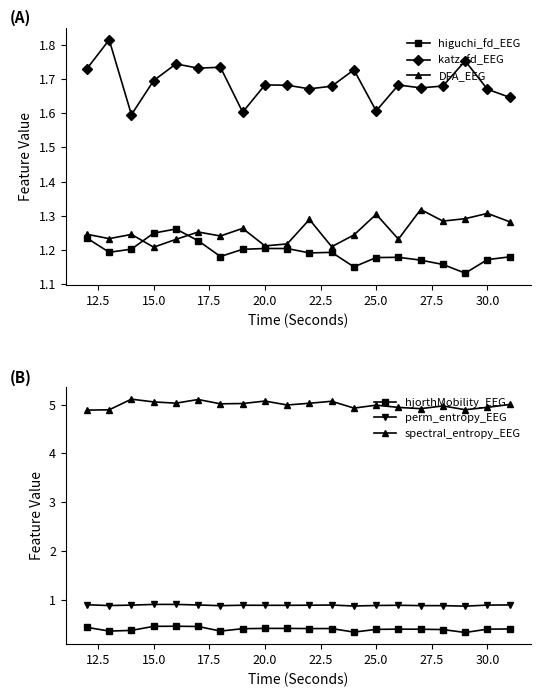

Count the hjorthMobility_EEG values in the range 0 to 1.

20